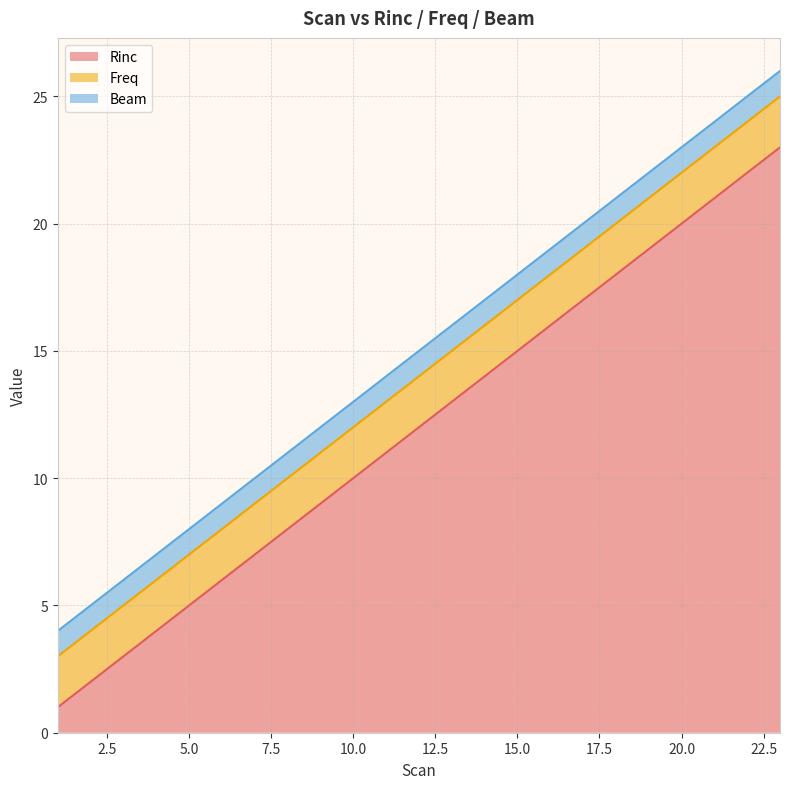

True or false: Rinc and Freq intersect in this chart.

False